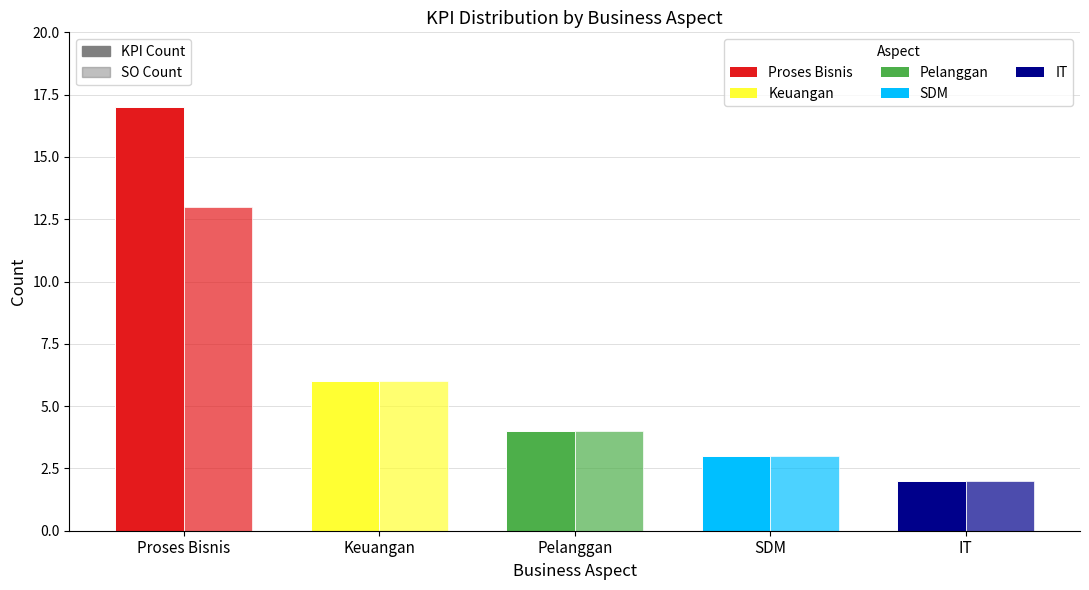

Does the chart contain stacked bars?

No